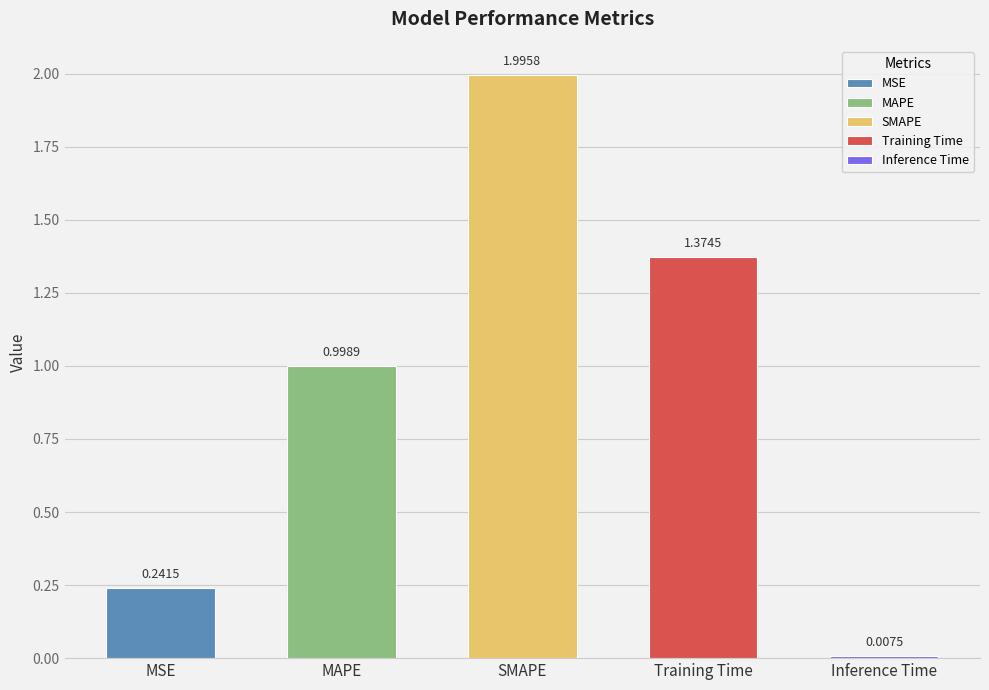

What is the difference between the values at MSE and MAPE?

0.8